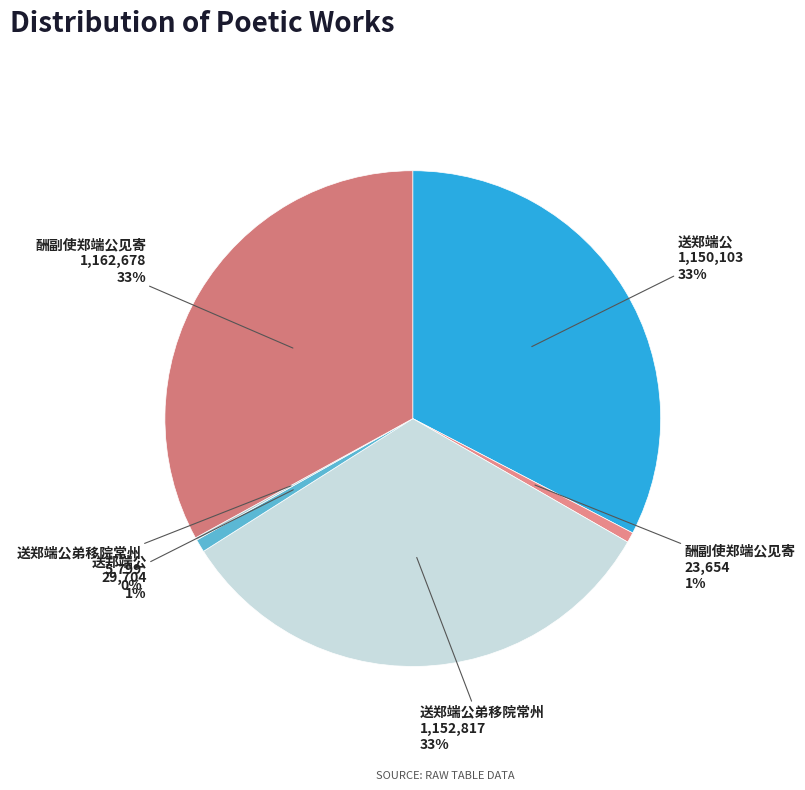

Which slice is the smallest?

送郑端公弟移院常州